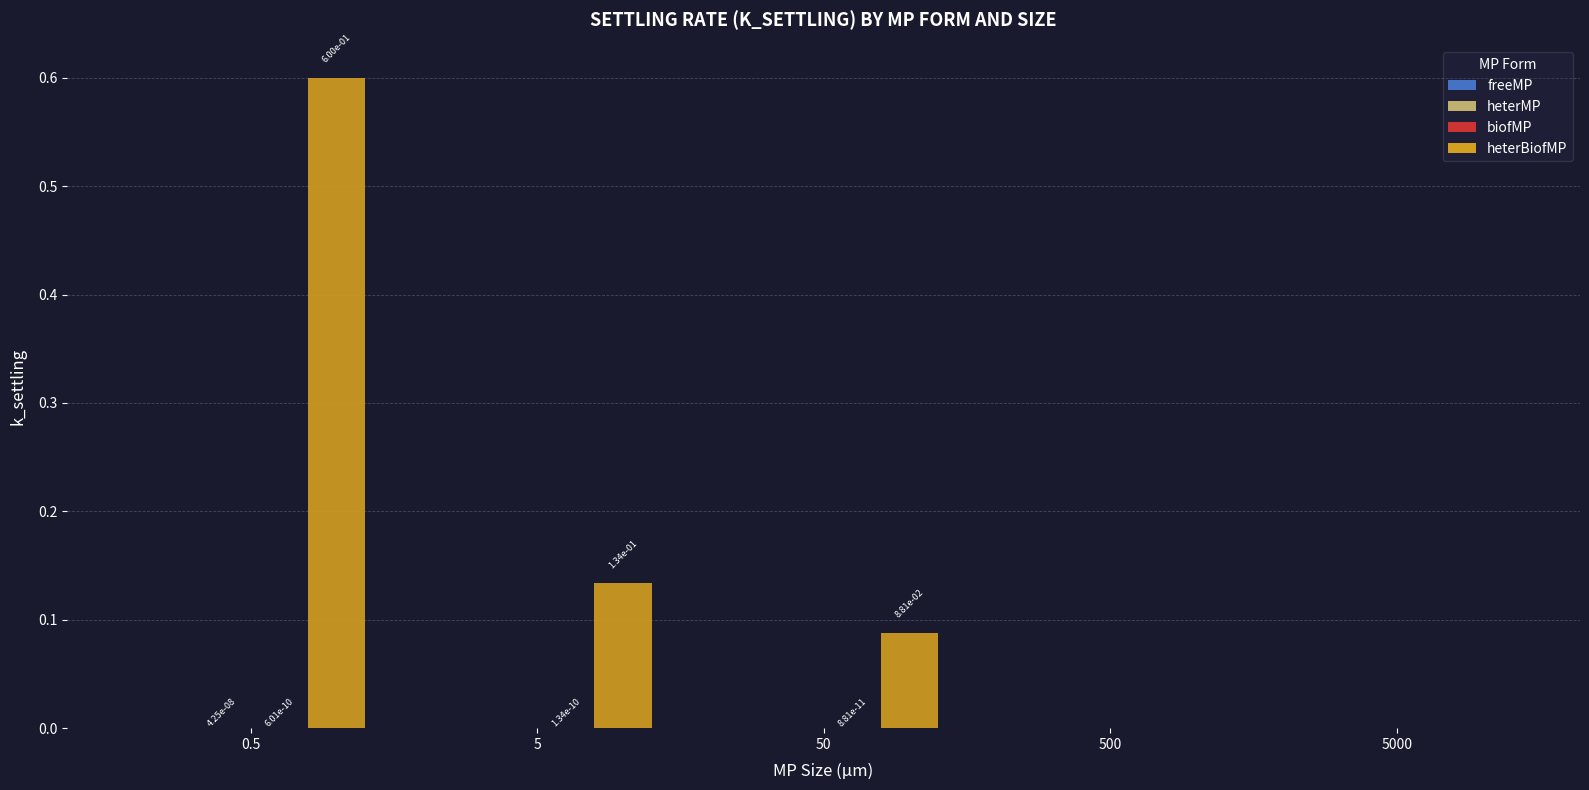

At which category does the chart reach its peak across all series?

0.5